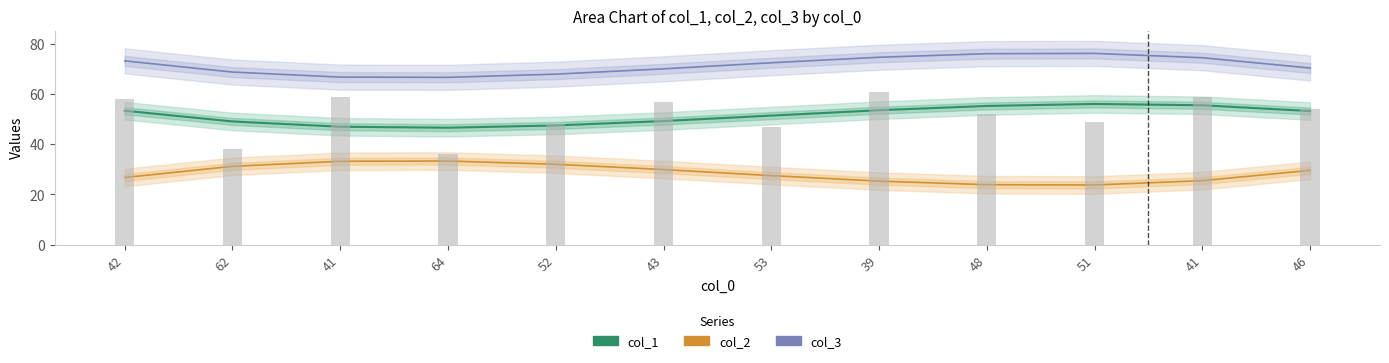

What is the smallest value displayed?

23.8